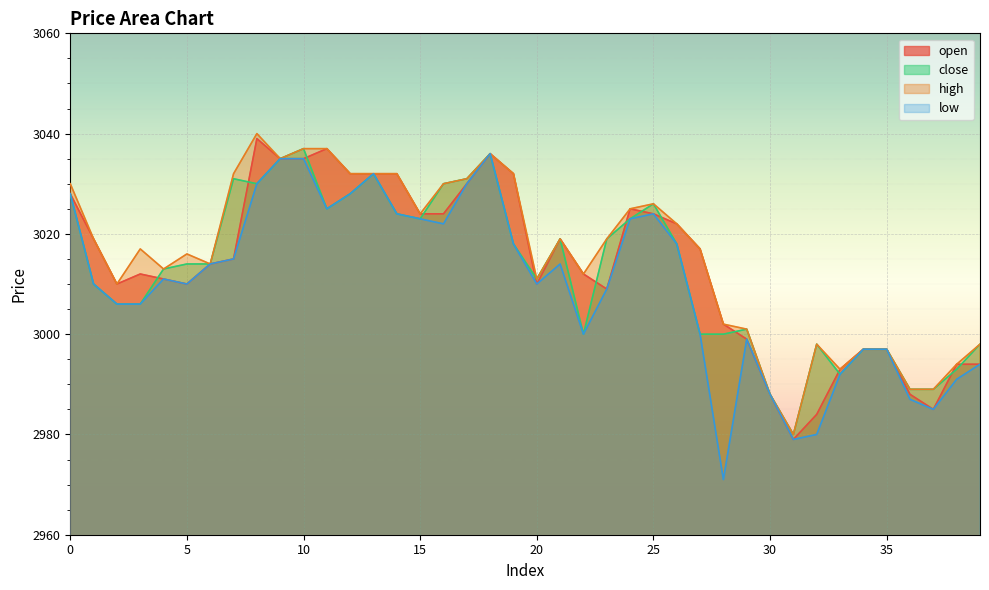

At which label is open closest to 3009?

23